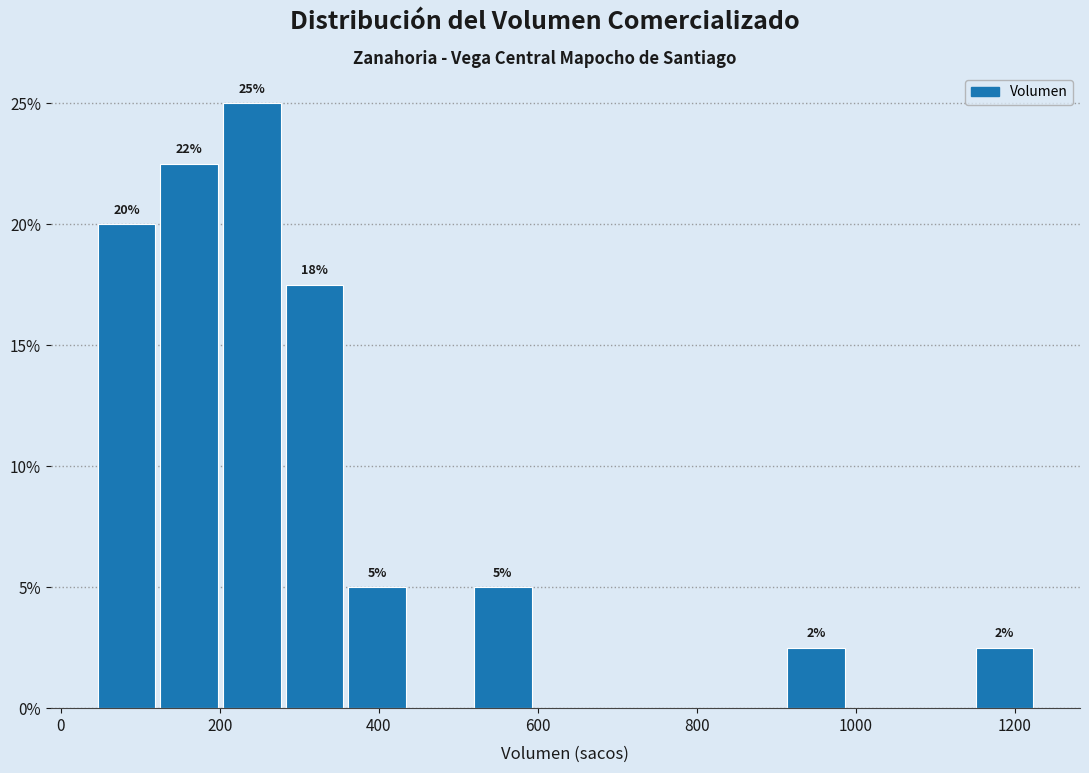

Around what value on the x-axis is the tallest bar? Give the approximate position of its centre, as read against the axis.

240